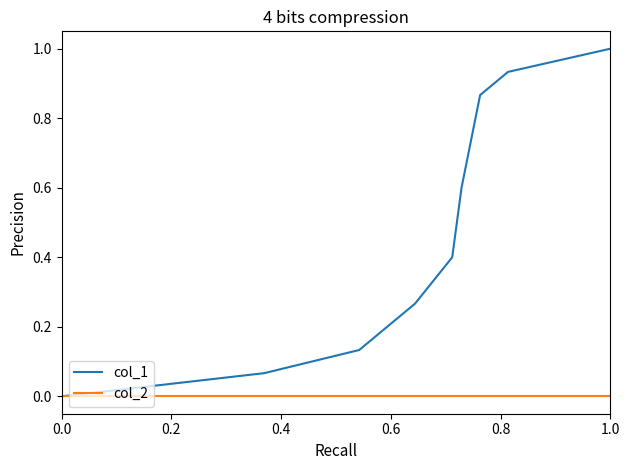

Rank the series by their average value, from highest to lowest.

col_1, col_2